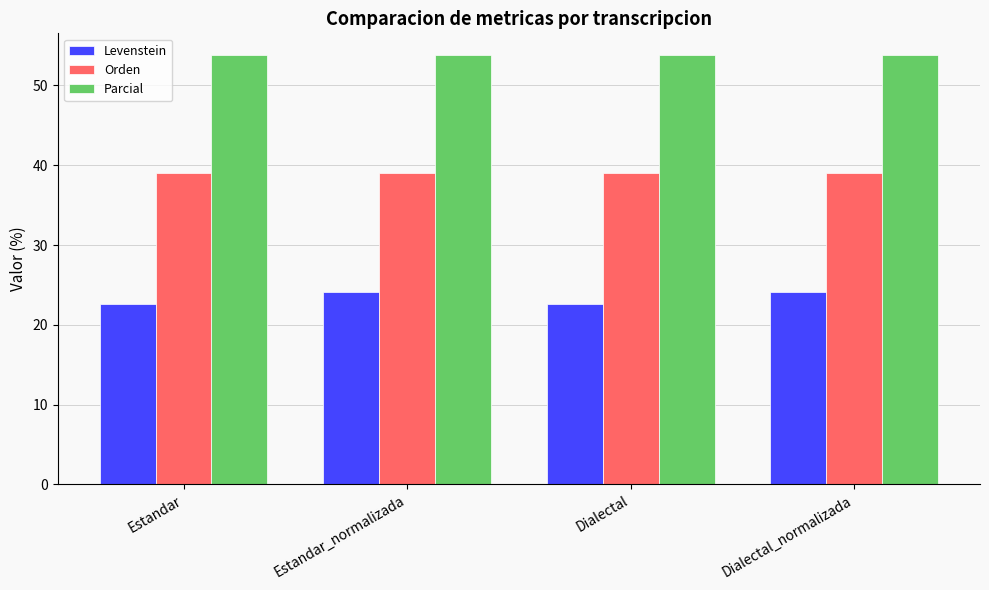

What is the total value across all series at Estandar?

115.5